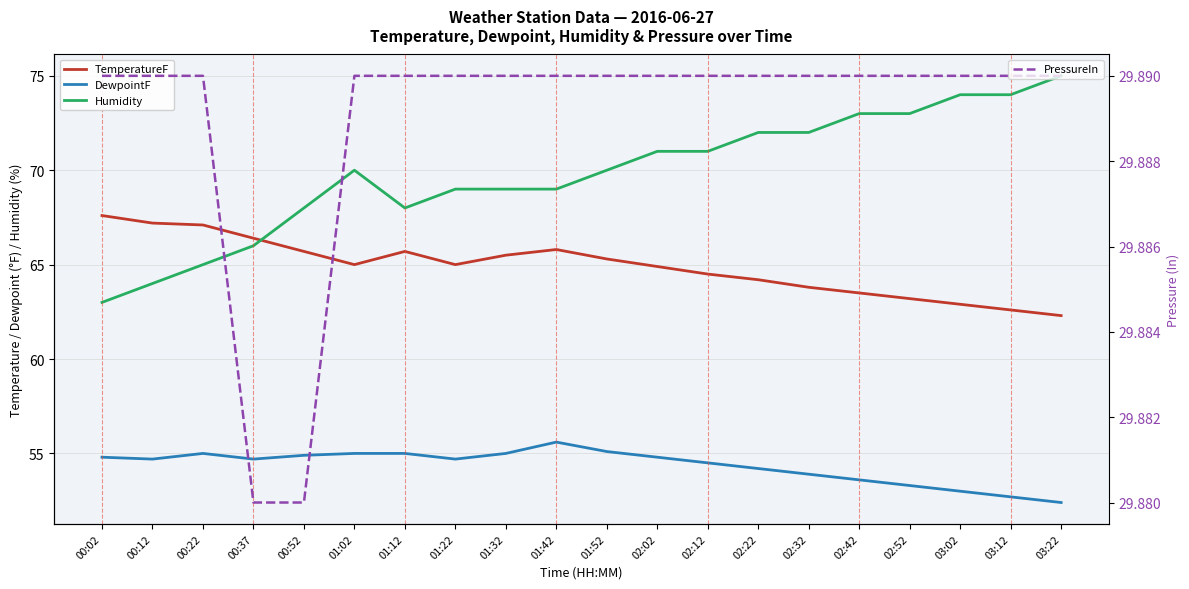

List the labels in order of Humidity value, largest first.

03:22, 03:02, 03:12, 02:42, 02:52, 02:22, 02:32, 02:02, 02:12, 01:02, 01:52, 01:22, 01:32, 01:42, 00:52, 01:12, 00:37, 00:22, 00:12, 00:02